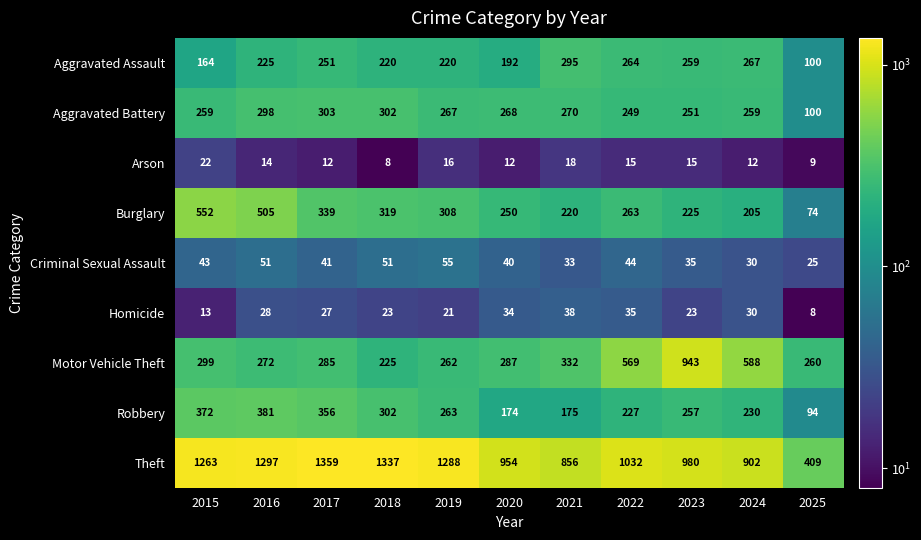

How many distinct data groups are displayed?

9